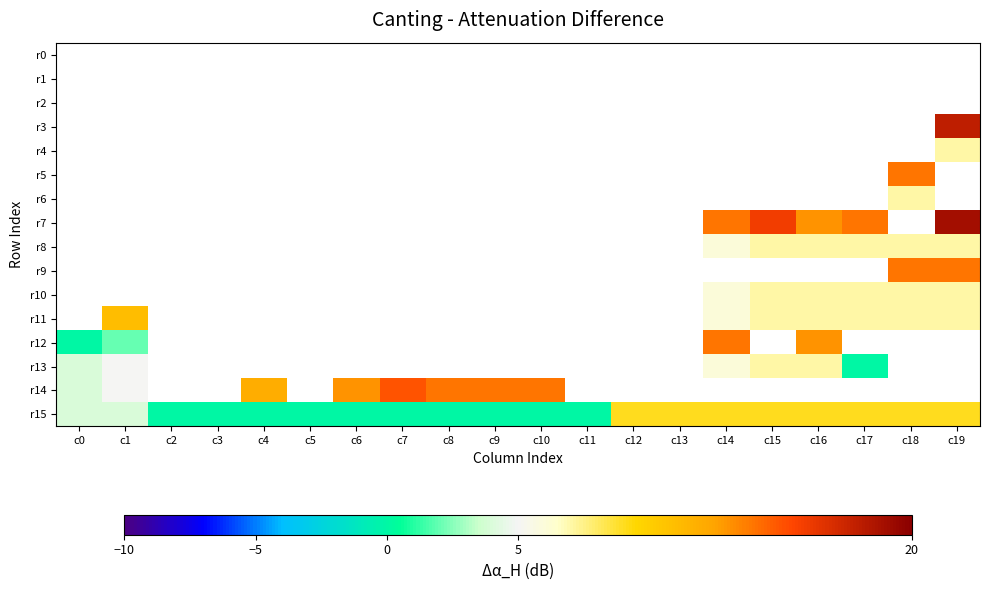

List the labels in order of r1 value, largest first.

c0, c1, c2, c3, c4, c5, c6, c7, c8, c9, c10, c11, c12, c13, c14, c15, c16, c17, c18, c19